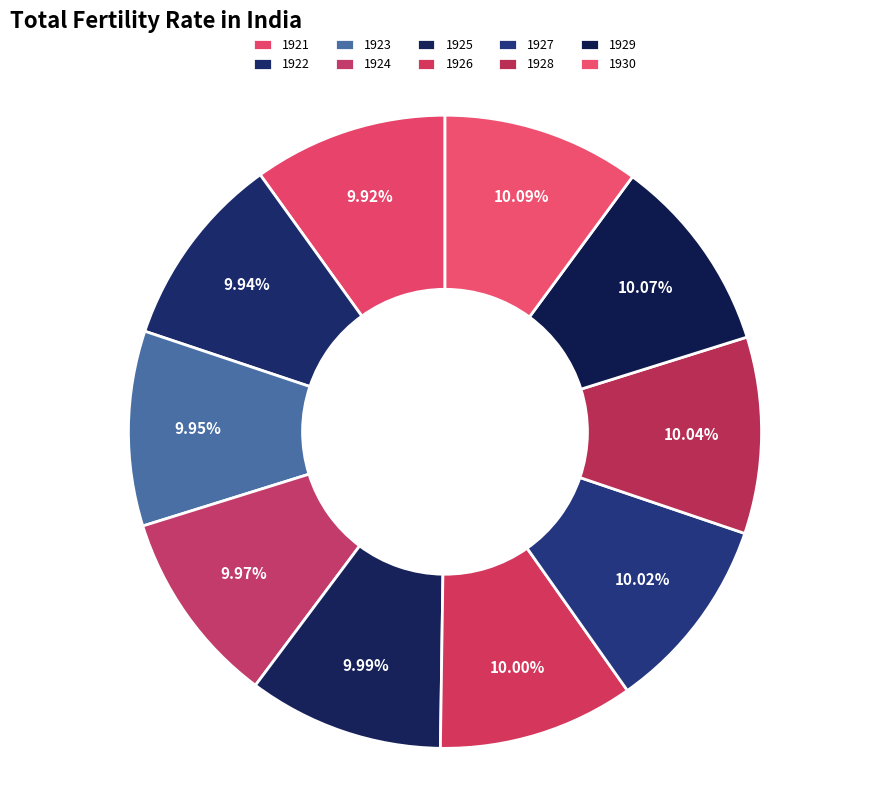

Combined, what portion of the pie is 1927 and 1928?

20.1%